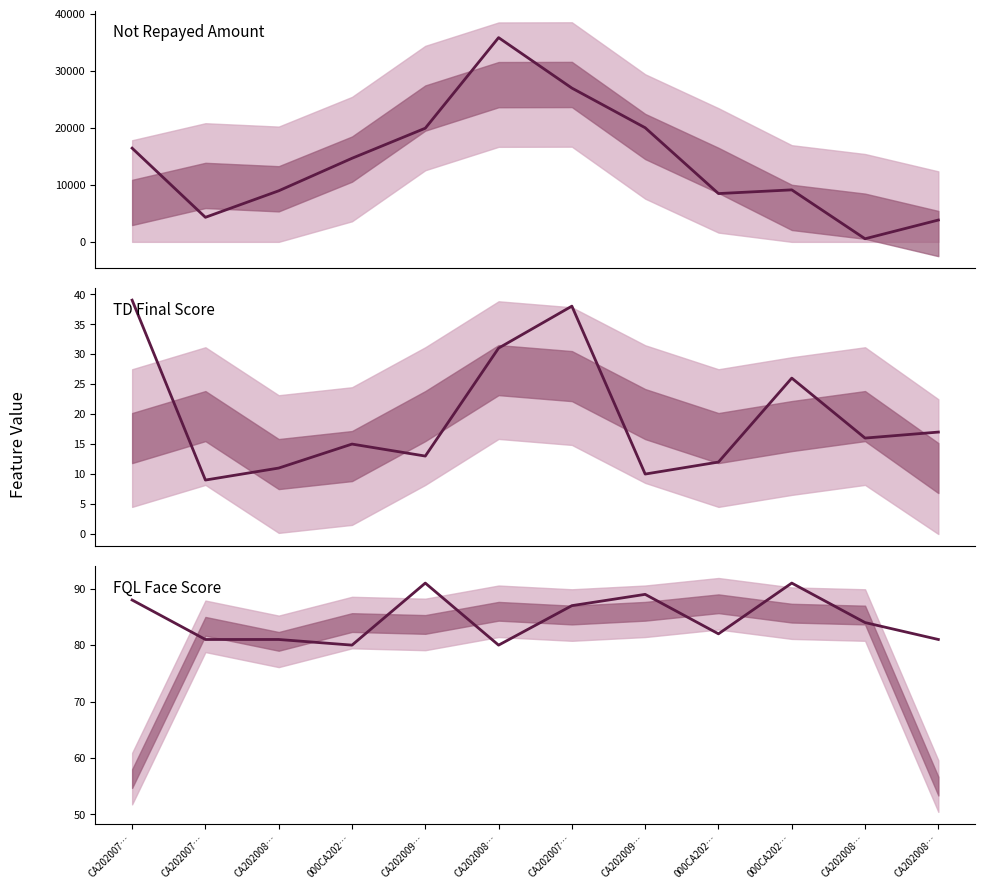

What is the greatest value displayed?

35795.0